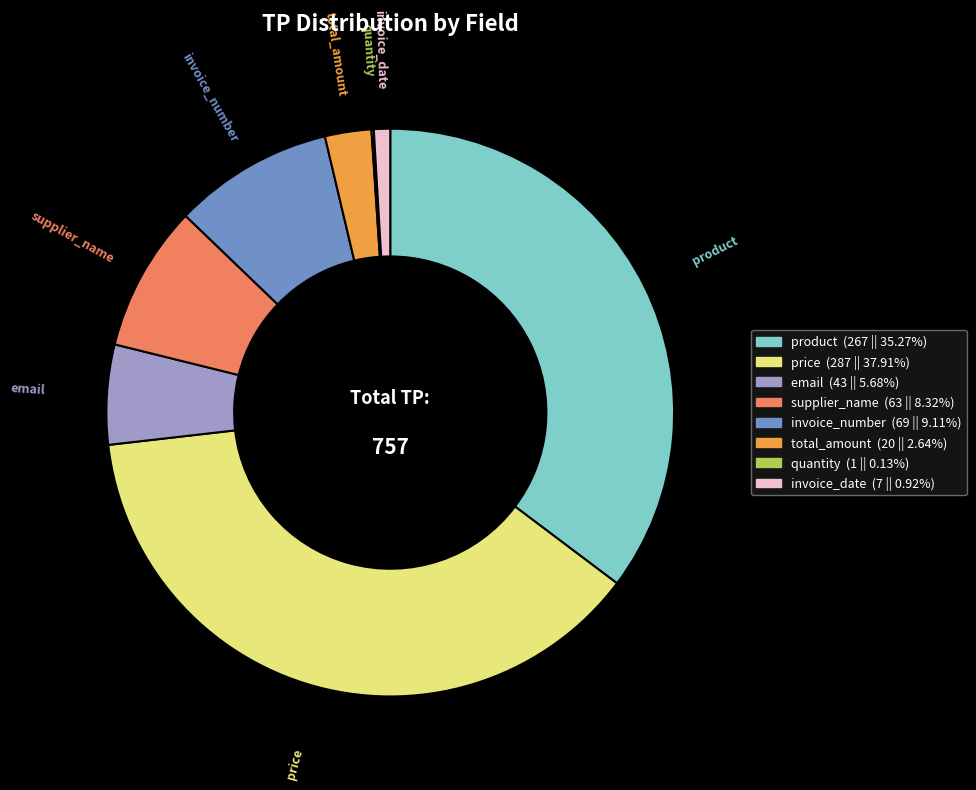

Is there a majority slice in this chart?

No